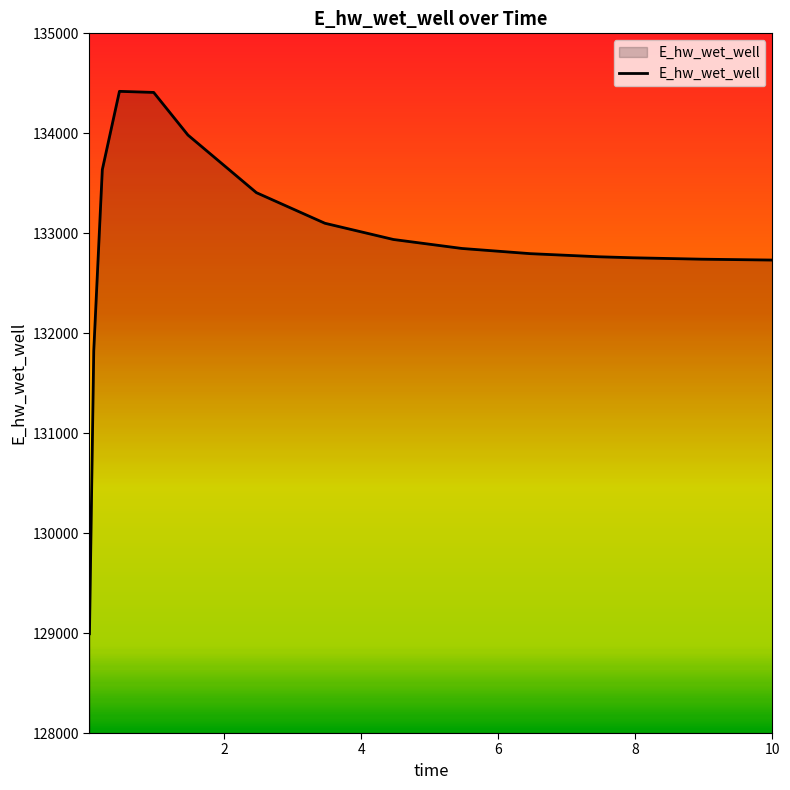

True or false: the data has more than 0 interior local peaks.

True